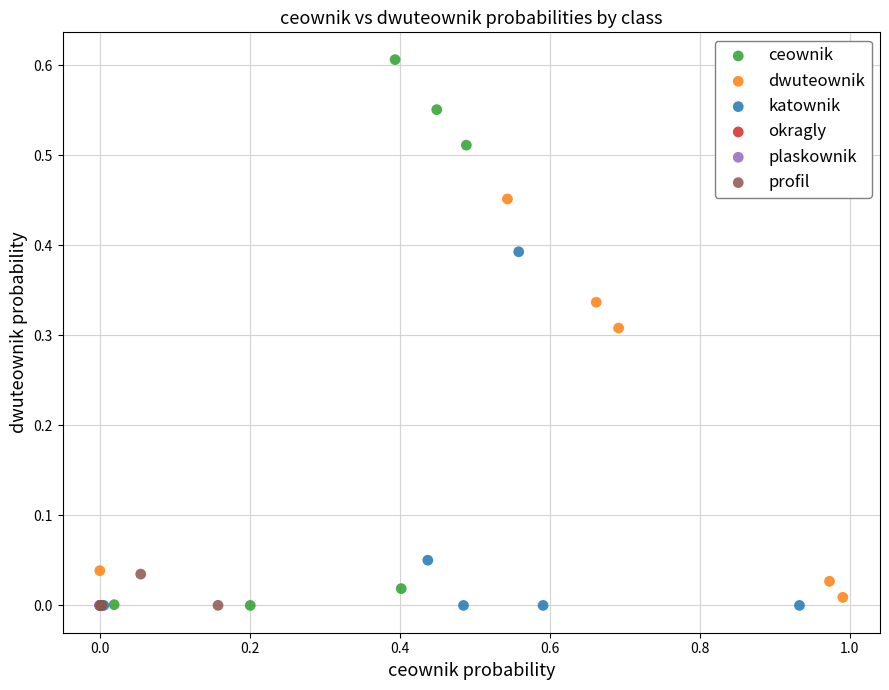

What are all the series names shown in the legend?

ceownik, dwuteownik, katownik, okragly, plaskownik, profil